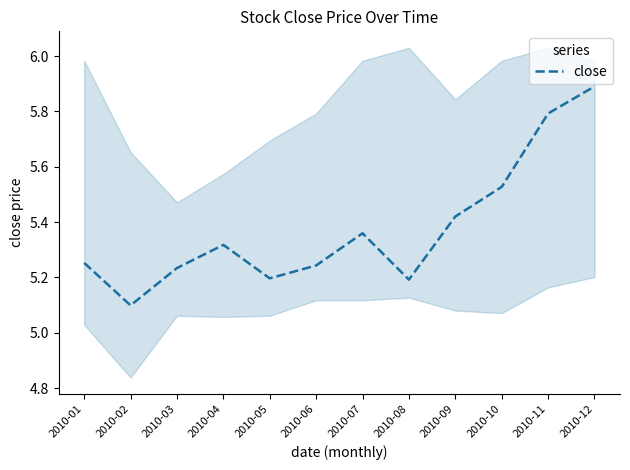

Which category has the lowest value across all series?

2010-02